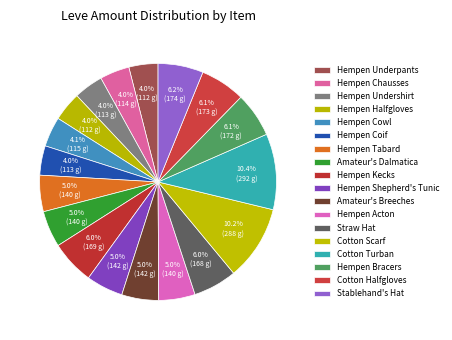

To the nearest percent, what is the combined percentage of Hempen Bracers and Hempen Chausses?

10%